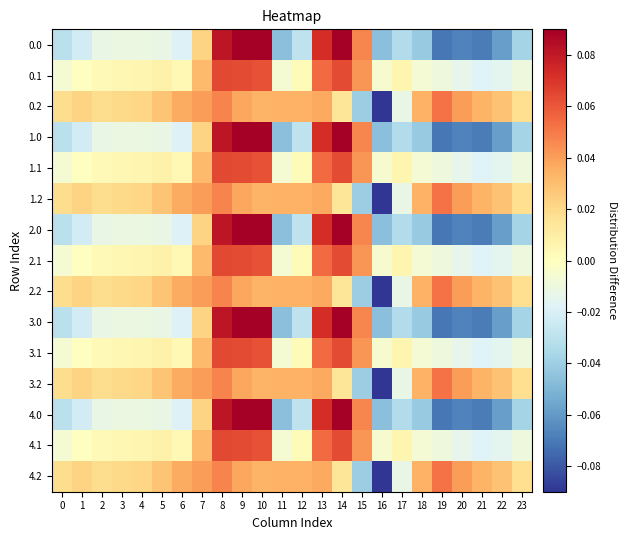

What is the total value across all series at 0?

-0.1